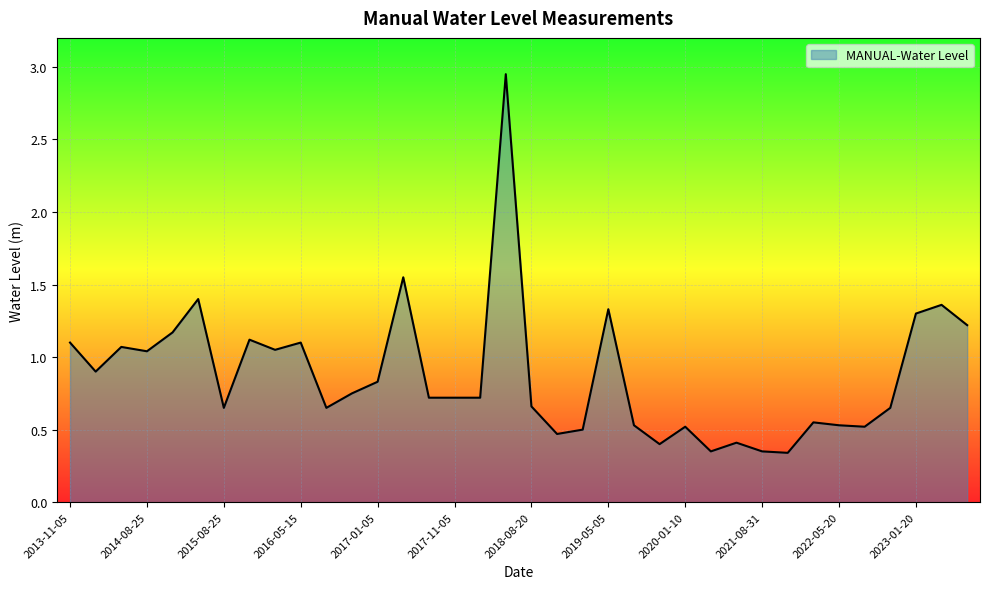

What is the difference between the maximum and minimum values?

2.6